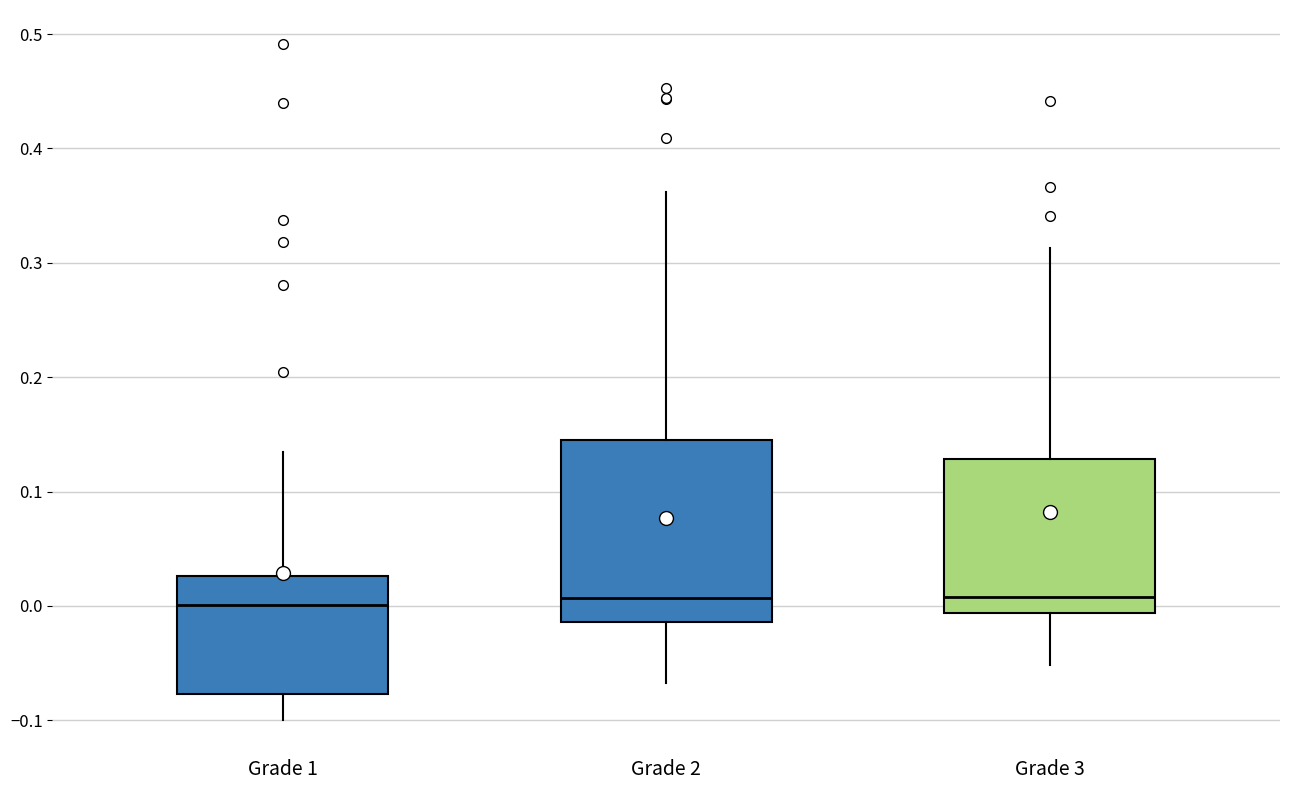

Where does the lower whisker of the box for Grade 1 end on the y-axis? The values are not printed on the chart, so give them approximately, as read against the axis.

-0.10